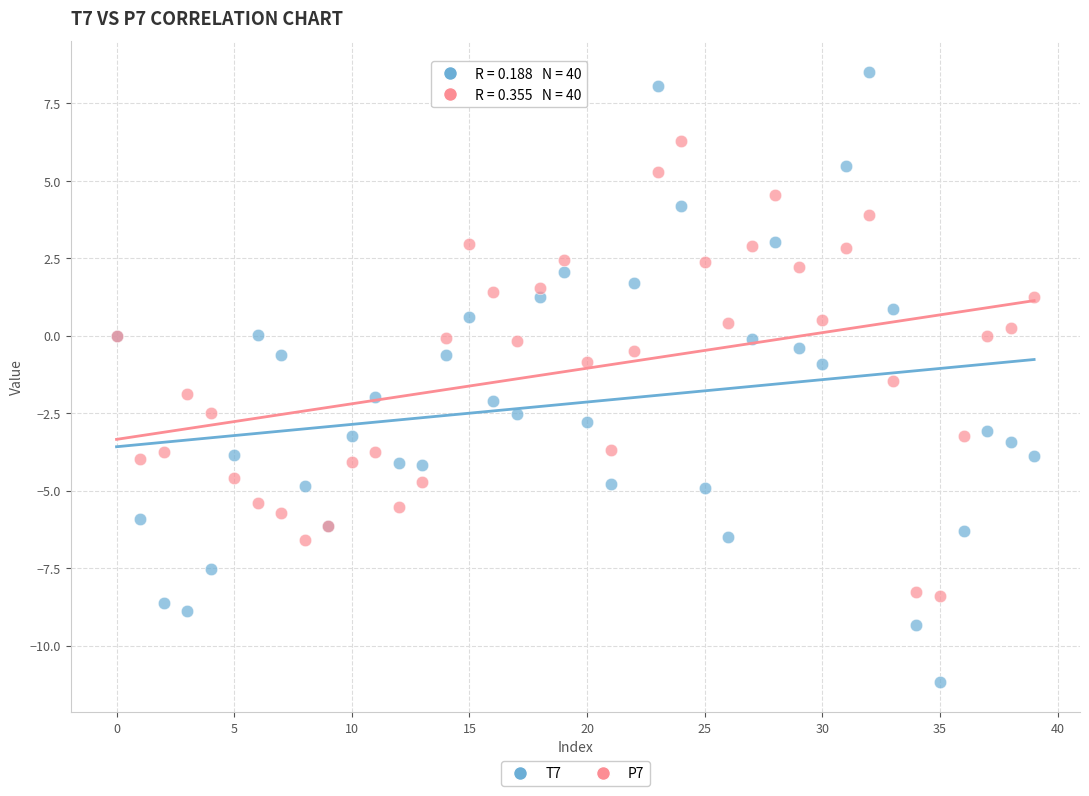

Which series reaches the minimum Y coordinate?

T7